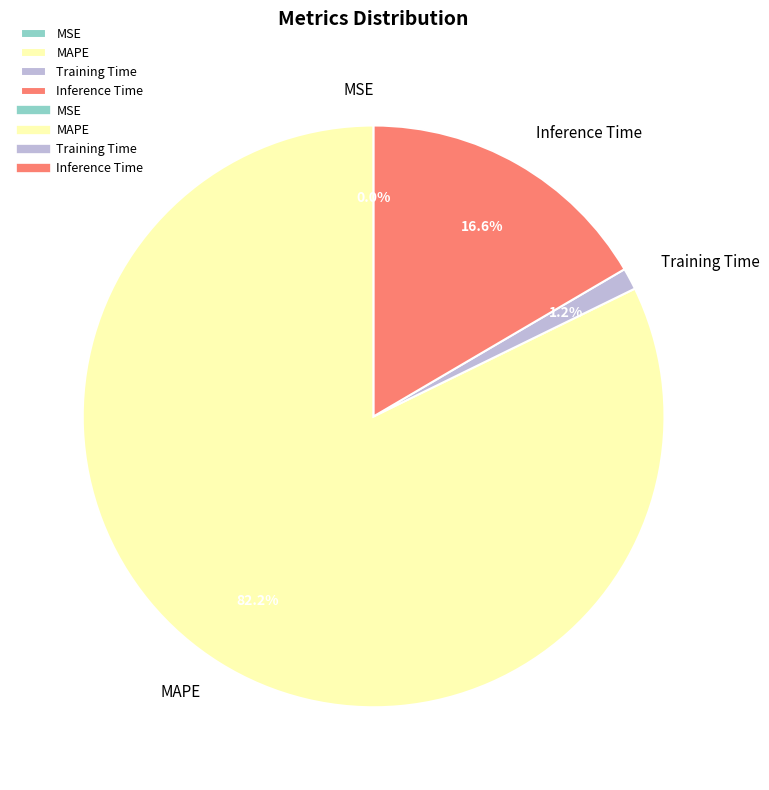

Does Training Time represent more than half of the total?

No